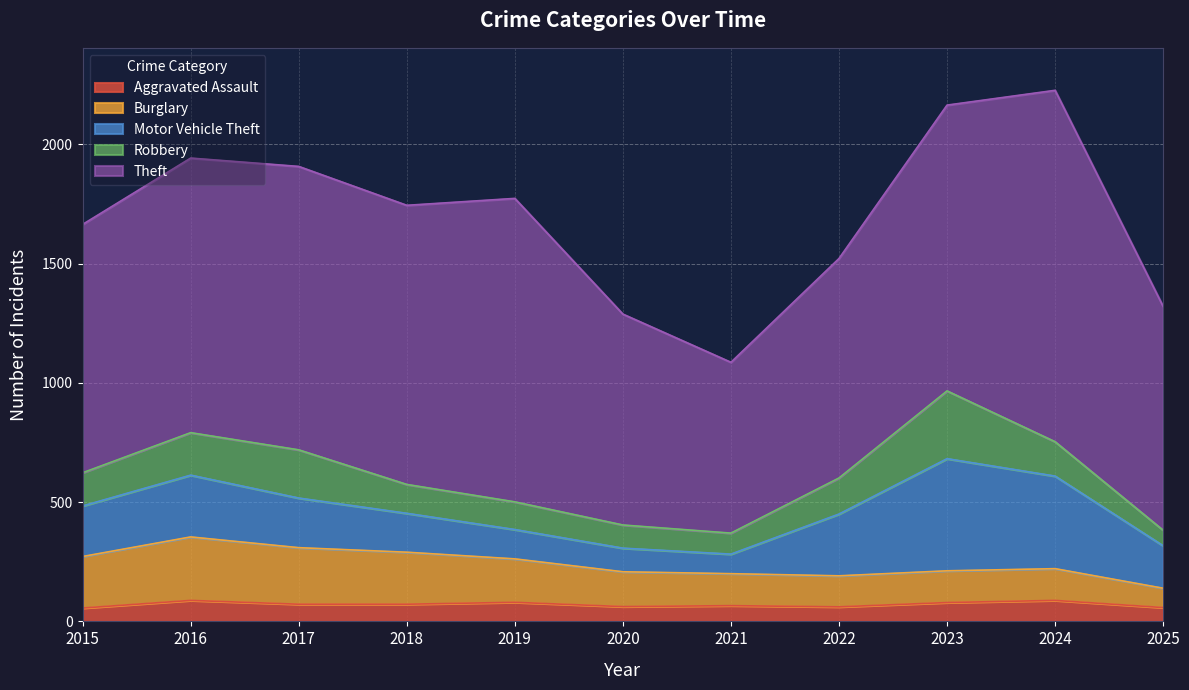

What is the maximum value for Aggravated Assault?

88